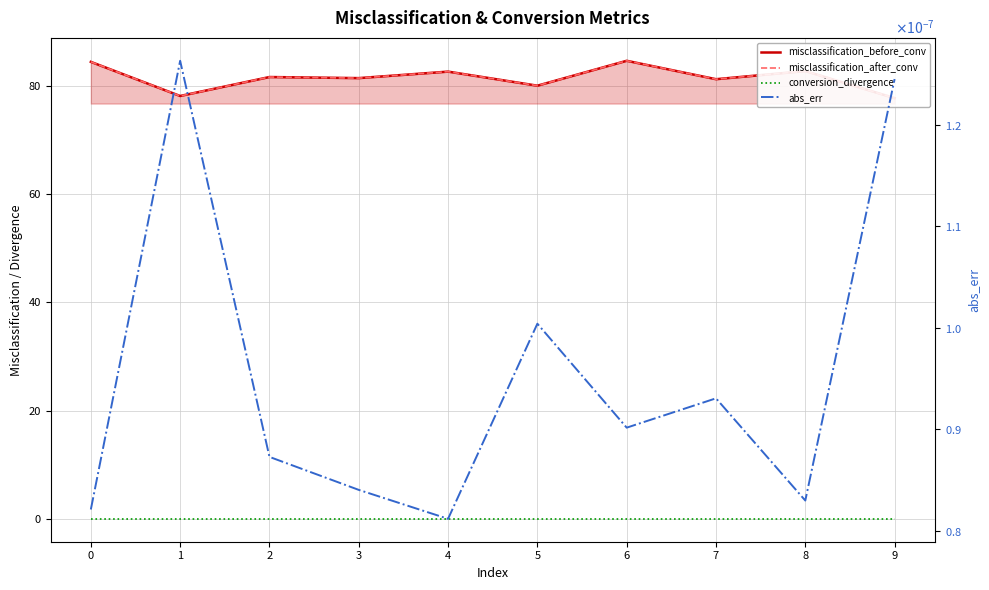

Rank the series by their maximum value, from lowest to highest.

conversion_divergence, abs_err, misclassification_before_conv, misclassification_after_conv